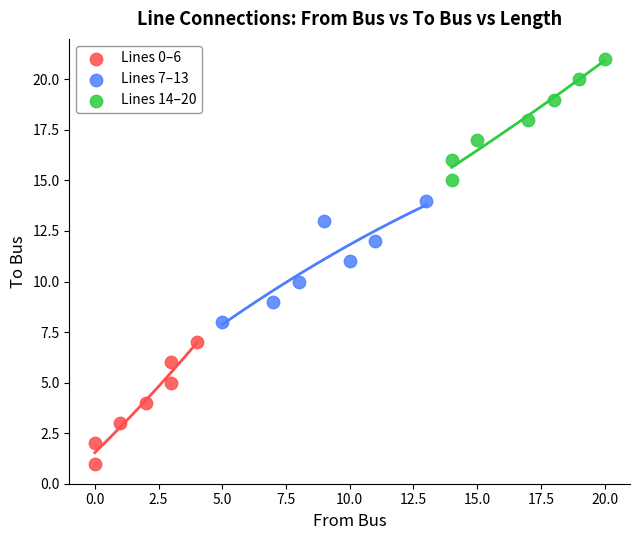

Which series reaches the minimum Y coordinate?

Lines 0–6